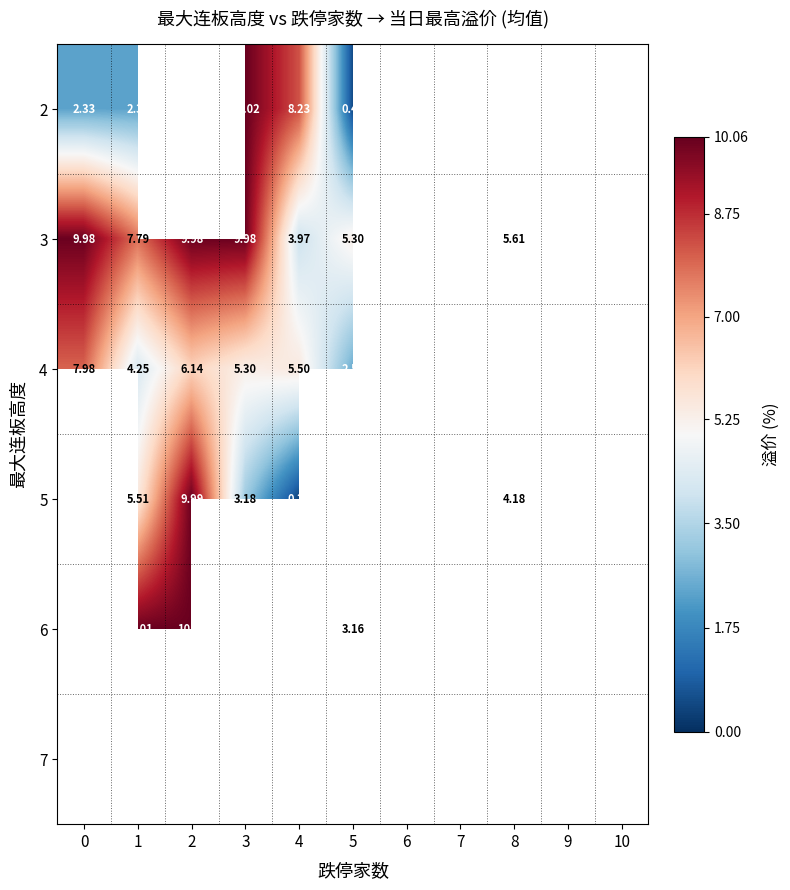

How many data points does each series have?

11